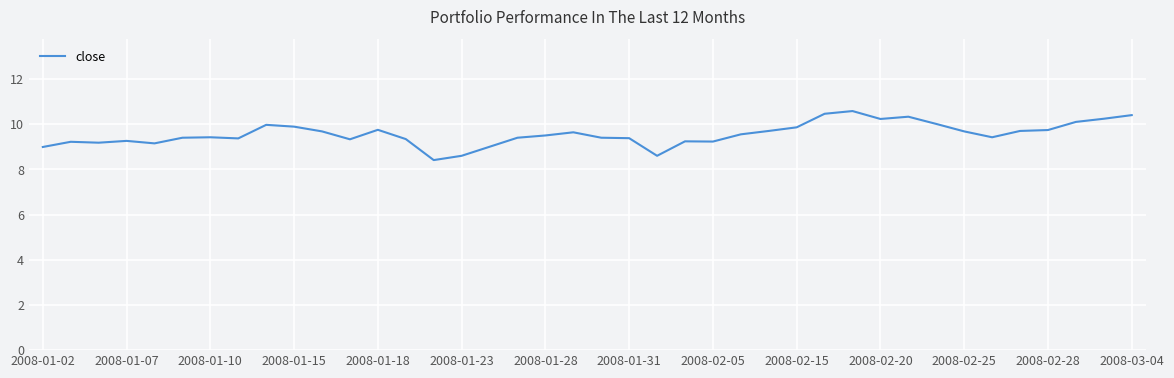

What is the greatest value displayed?

10.6